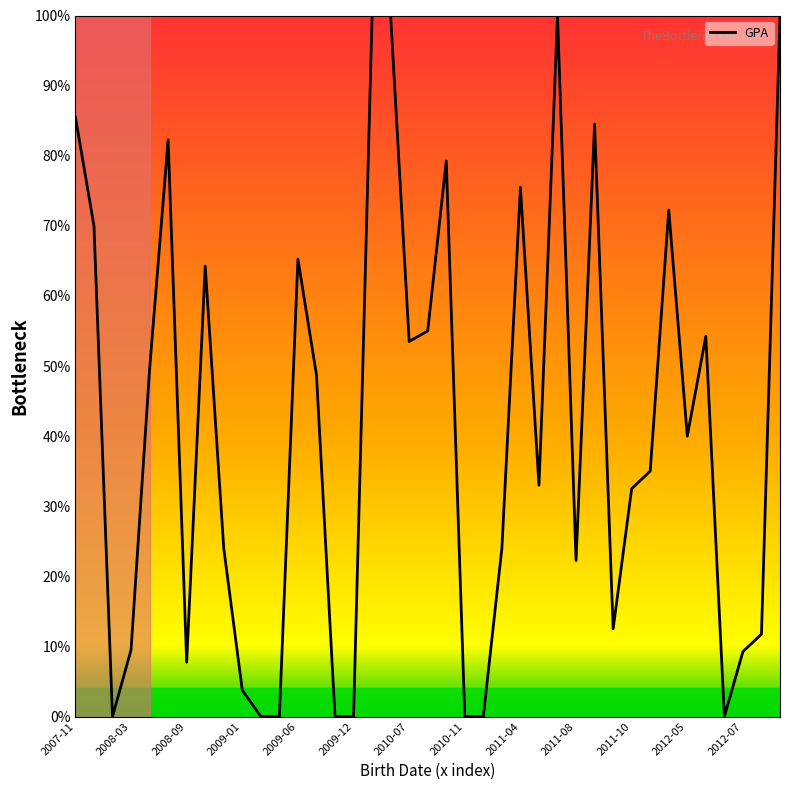

What is the maximum value shown in the chart?

100.0